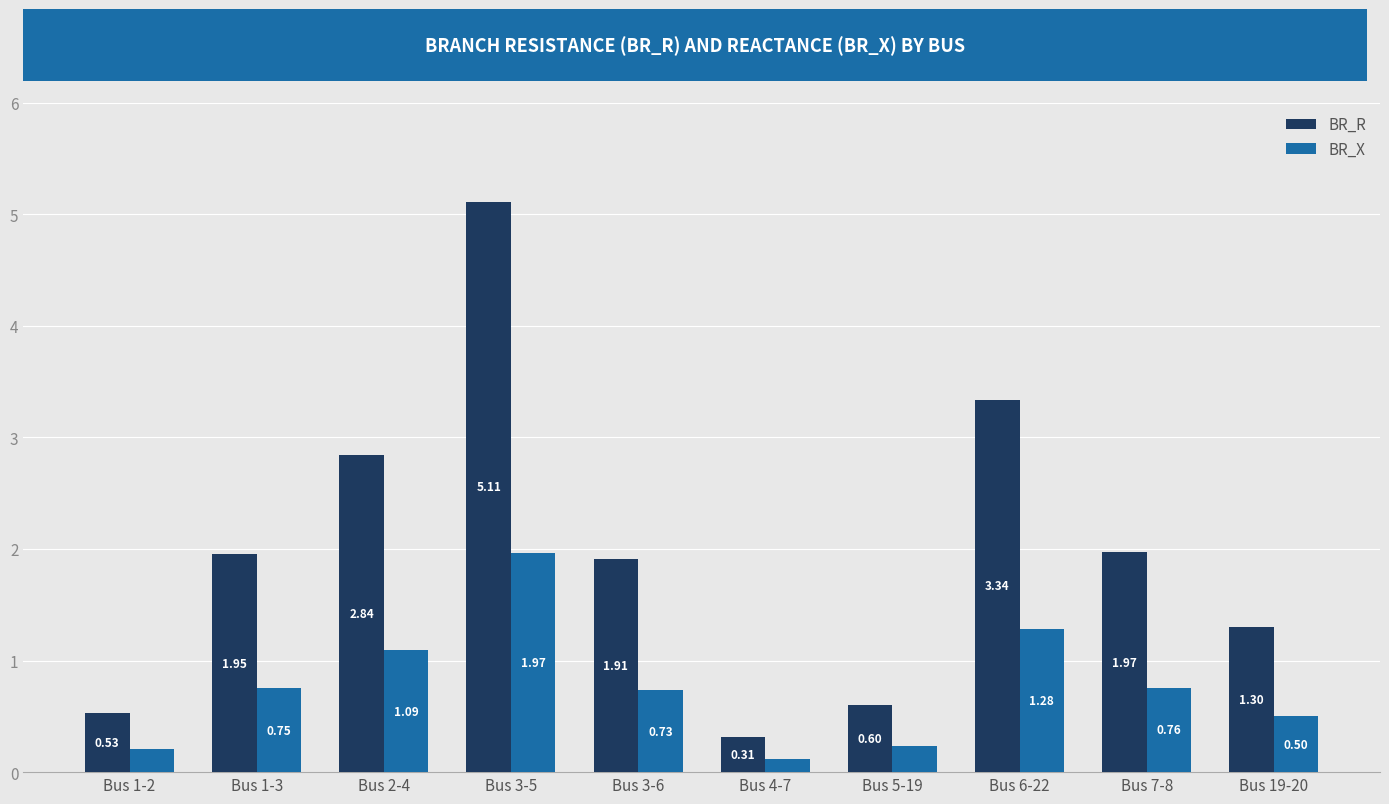

What is the sum of the BR_R values at Bus 2-4 and Bus 3-6?

4.8